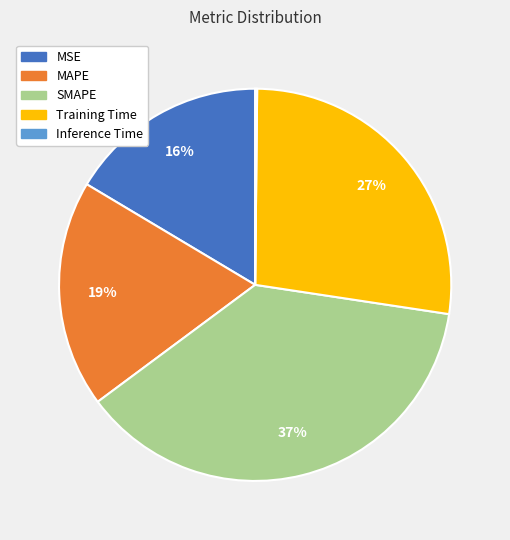

To the nearest percent, what percentage of the pie is Training Time?

27%